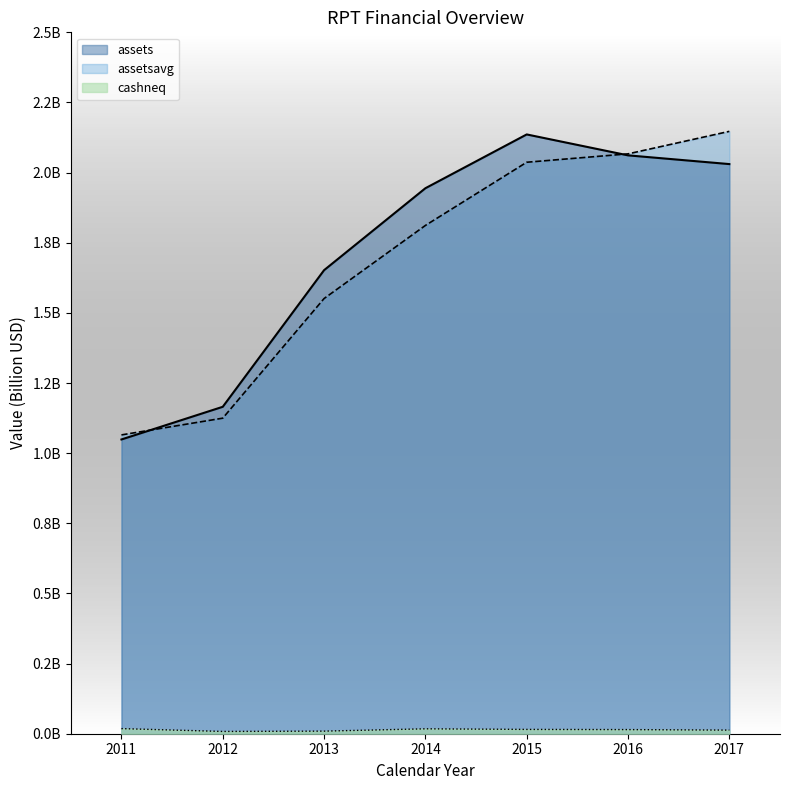

Does the chart display data point markers on the line(s)?

No